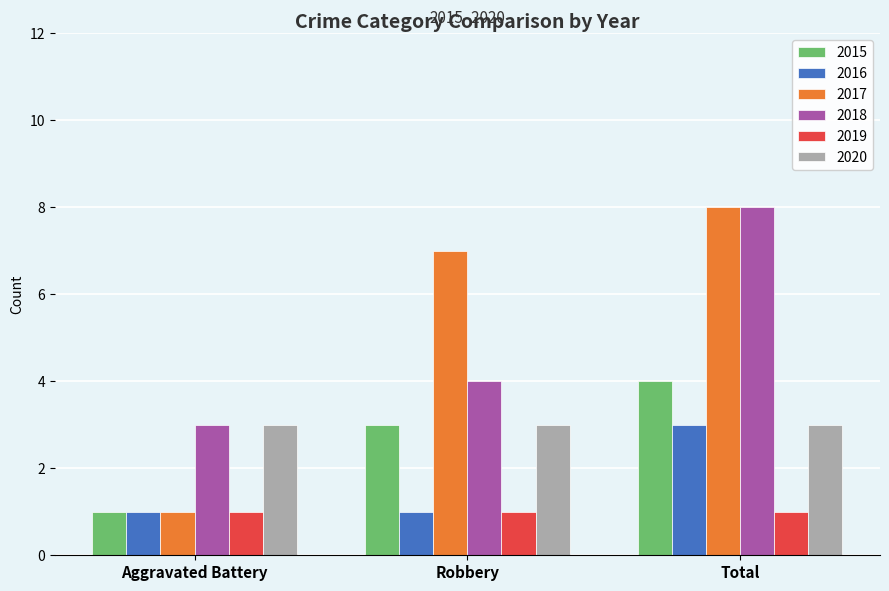

What is the spread (max minus min) of values at Robbery?

6